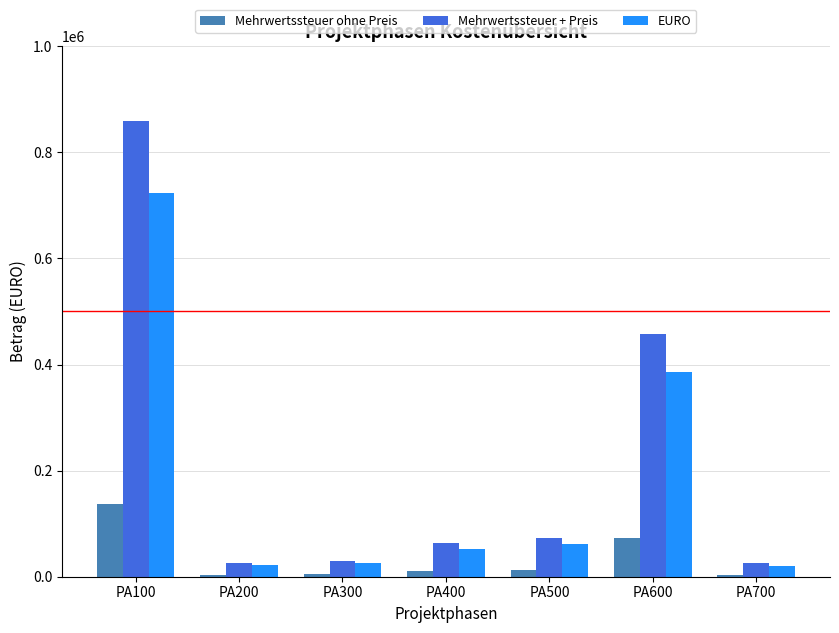

Where is EURO nearest to the value 371800?

PA600